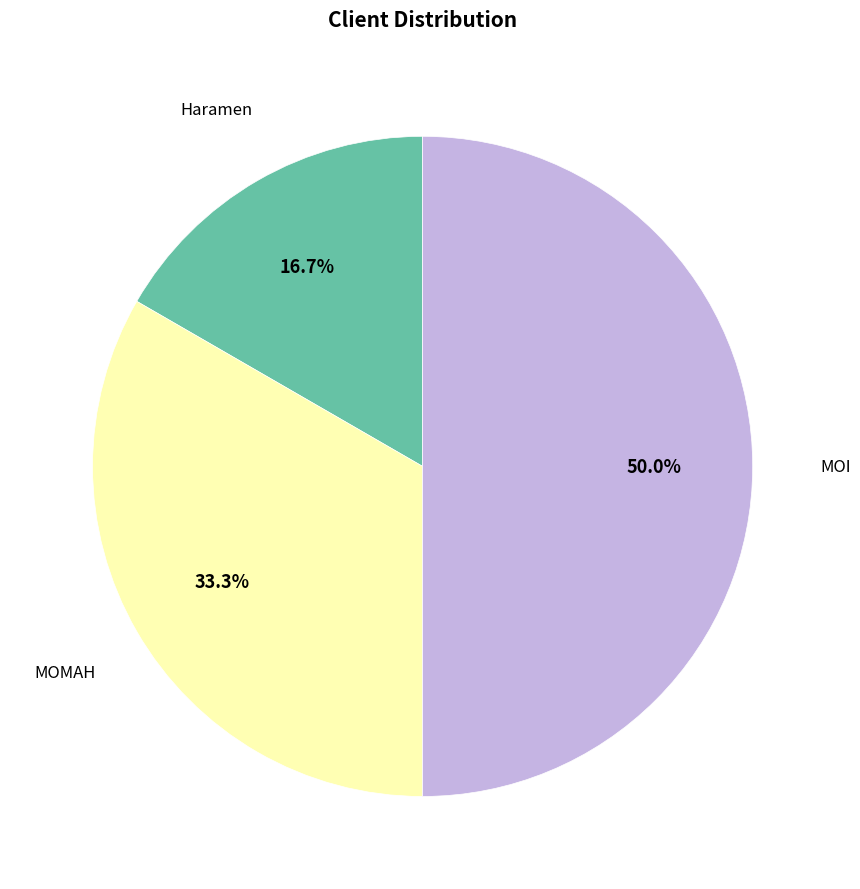

To the nearest percent, what is the average slice percentage?

33%